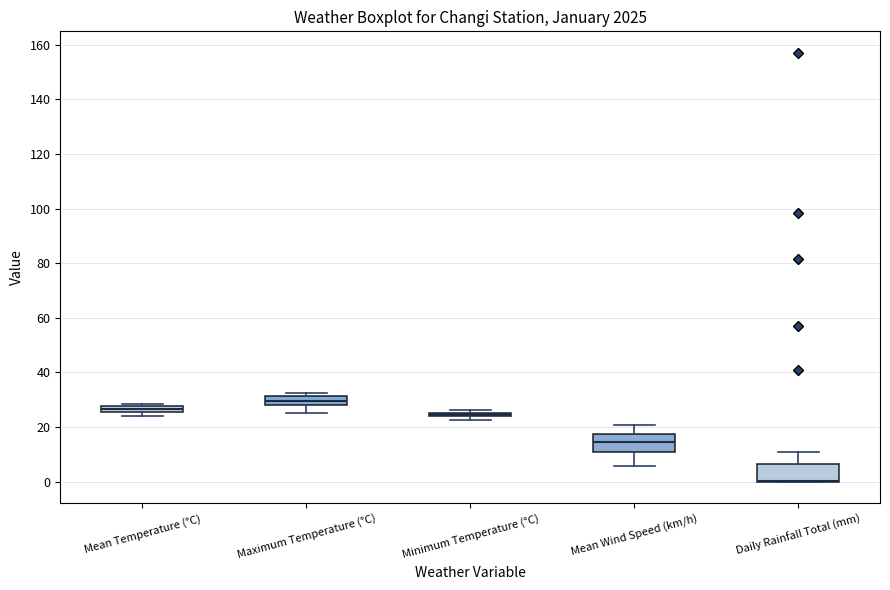

Where is the lower edge of the box for Mean Temperature (°C) on the y-axis? The values are not printed on the chart, so give them approximately, as read against the axis.

26